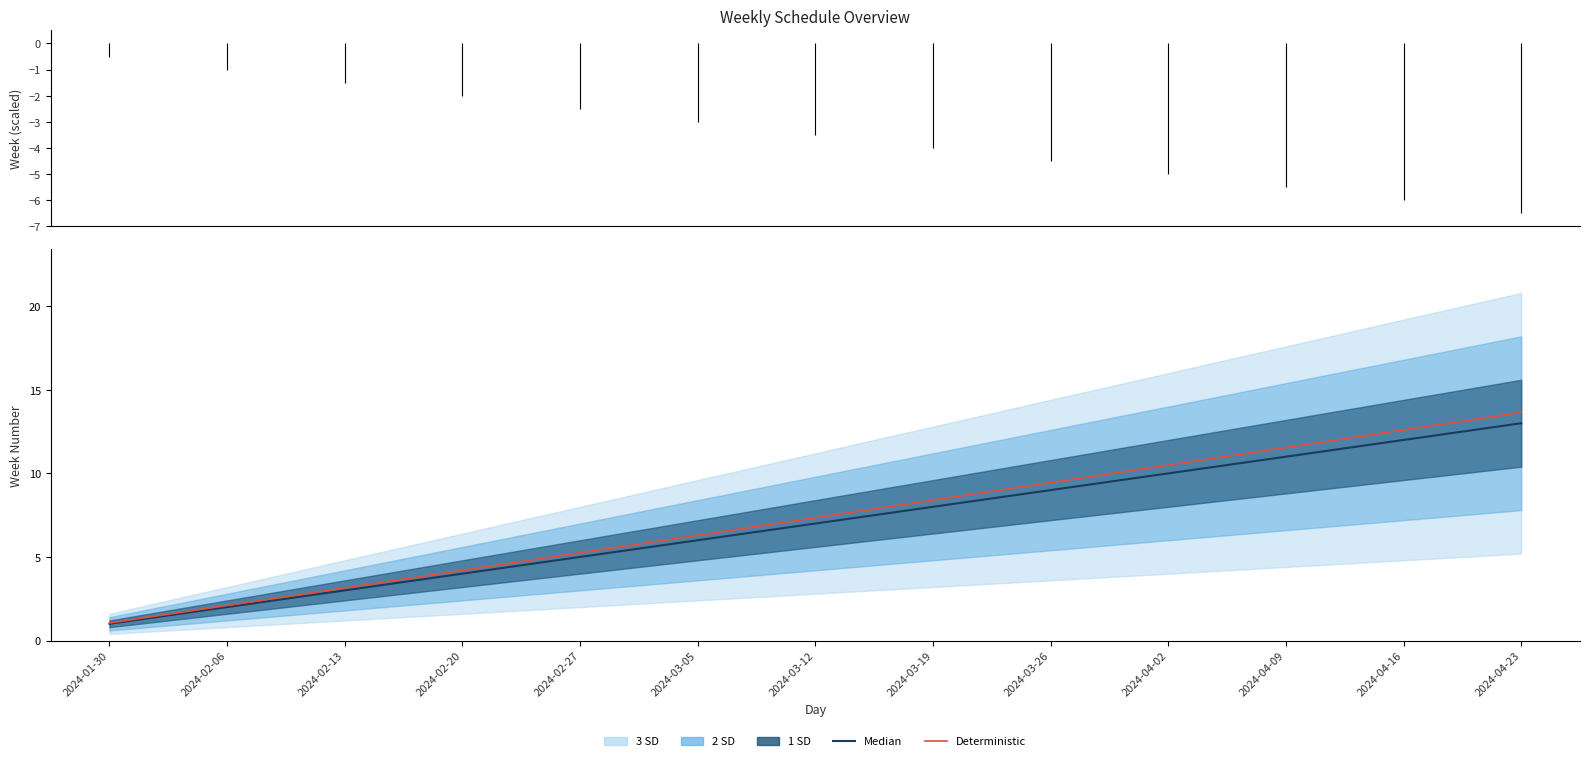

How many lines are shown in the chart?

2